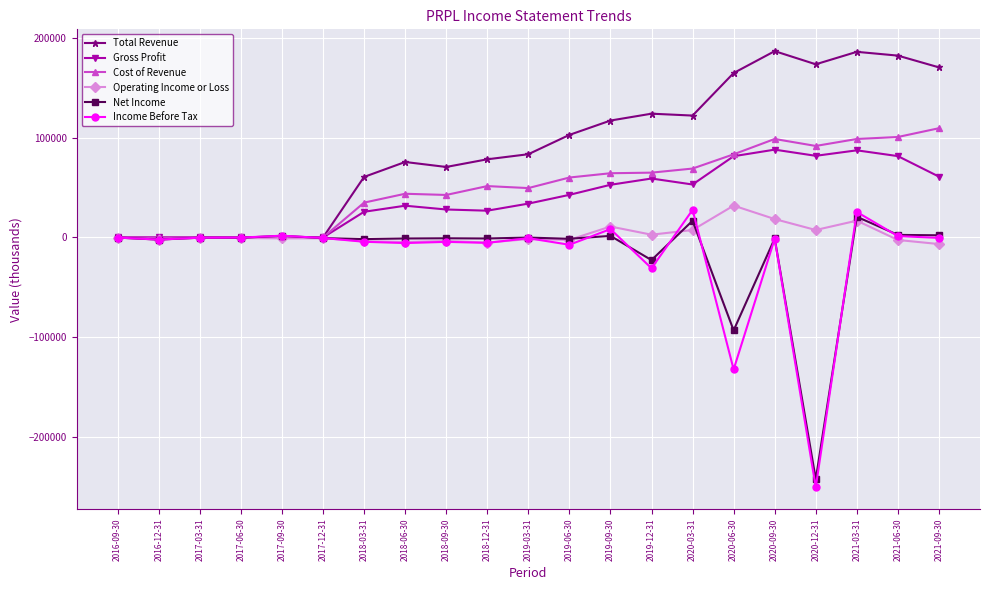

Between 2020-12-31 and 2021-09-30, which series saw the biggest shift?

Income Before Tax